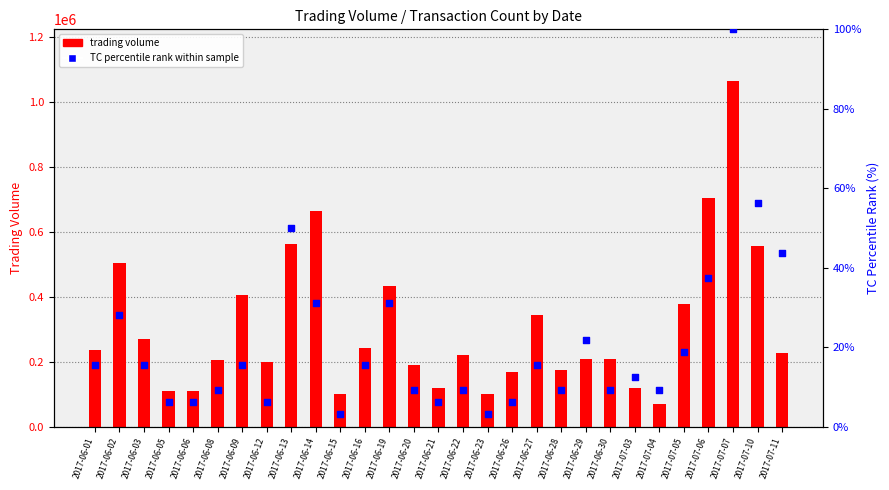

Which series has the largest total across all categories?

trading volume